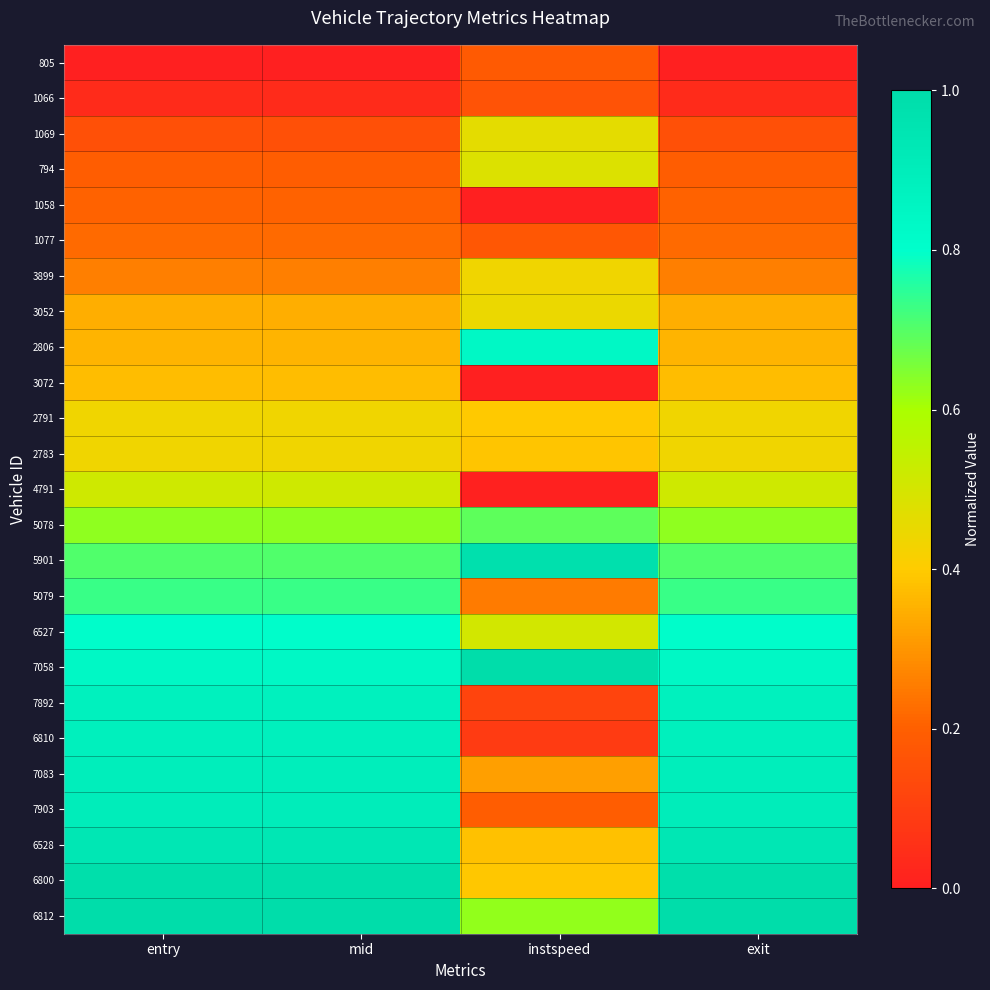

Which has a higher value, mid or exit?

mid